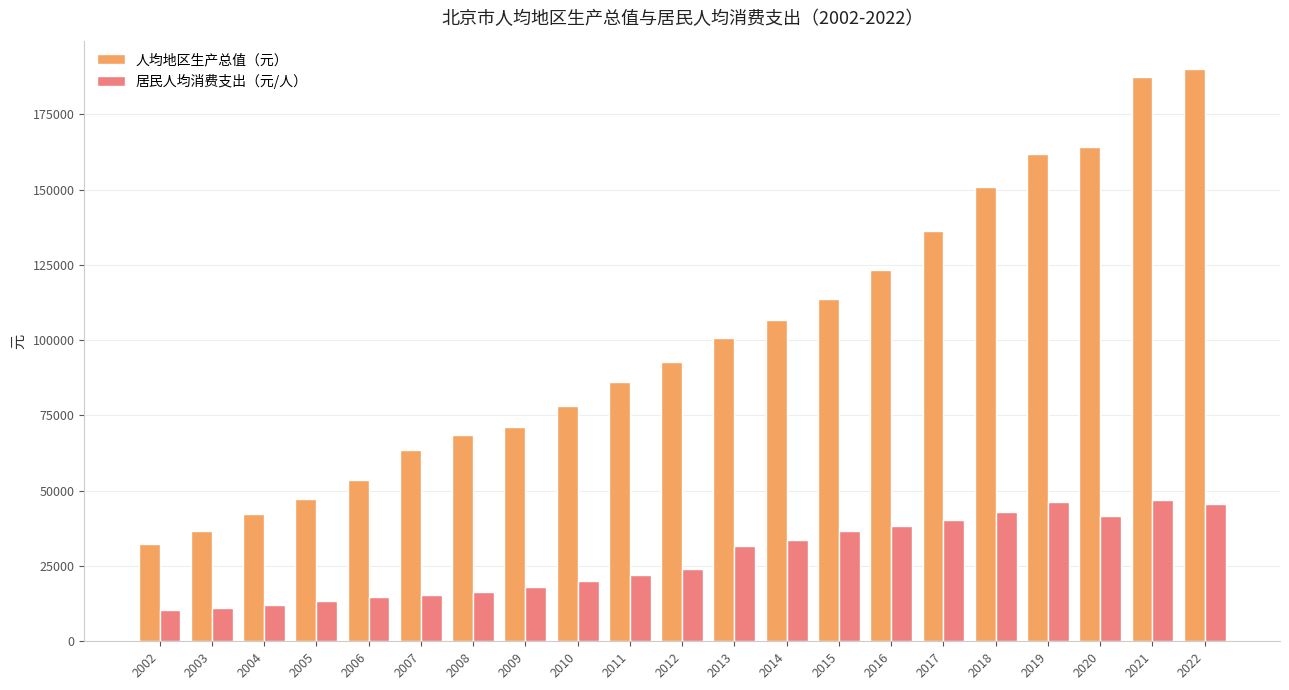

True or false: 居民人均消费支出（元/人） has a value of 24045.9 at 2012.

True